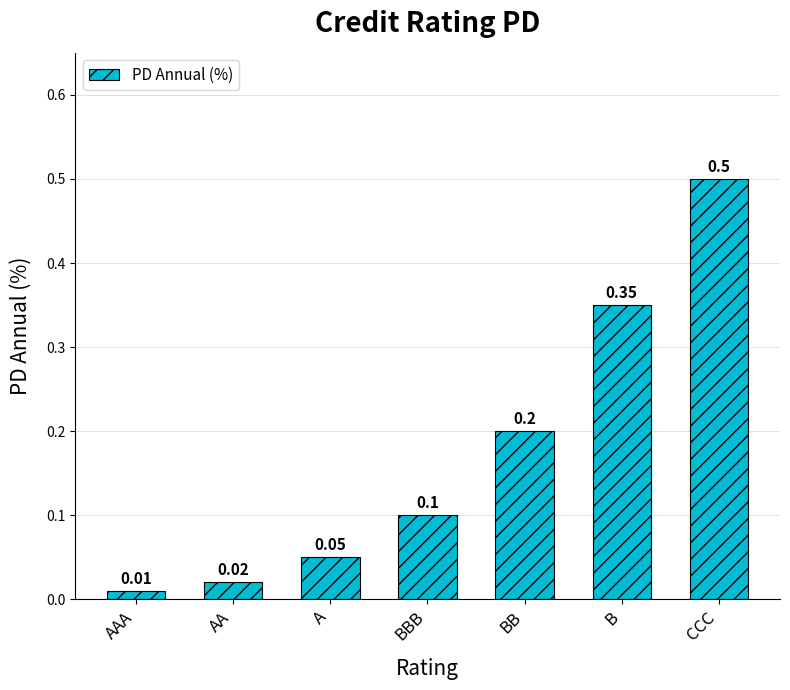

How many bars are there in total?

7